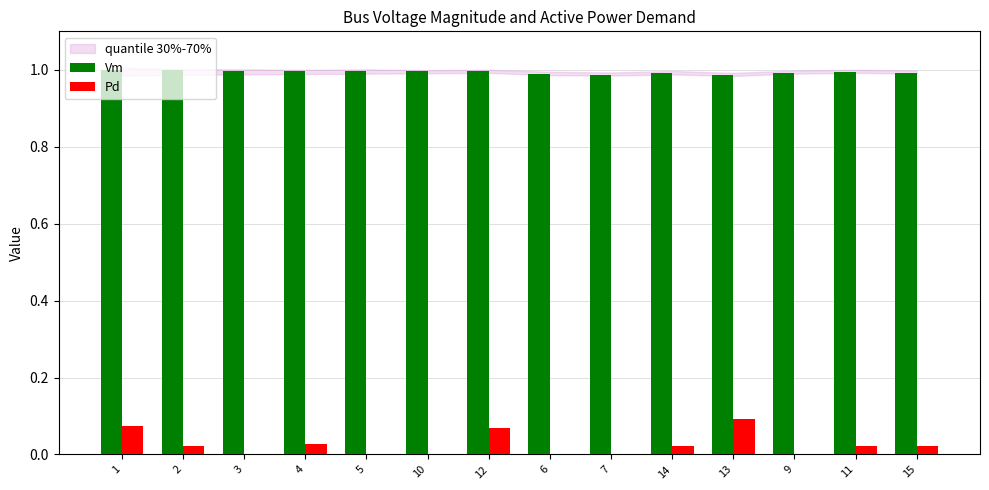

What is the total value across all series at 12?

1.1